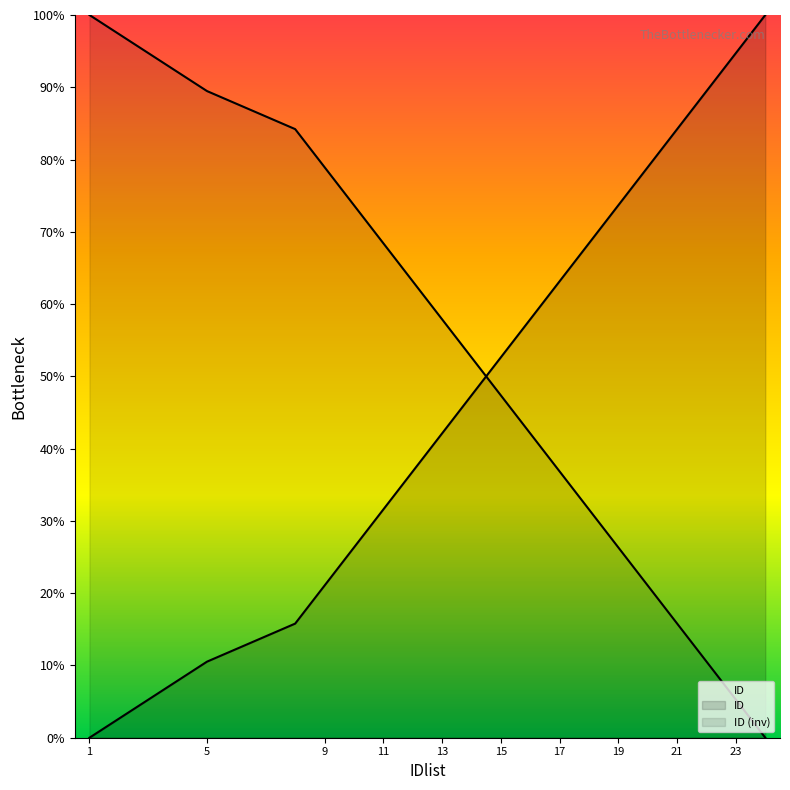

The value at 23 is 5.3. True or false?

True